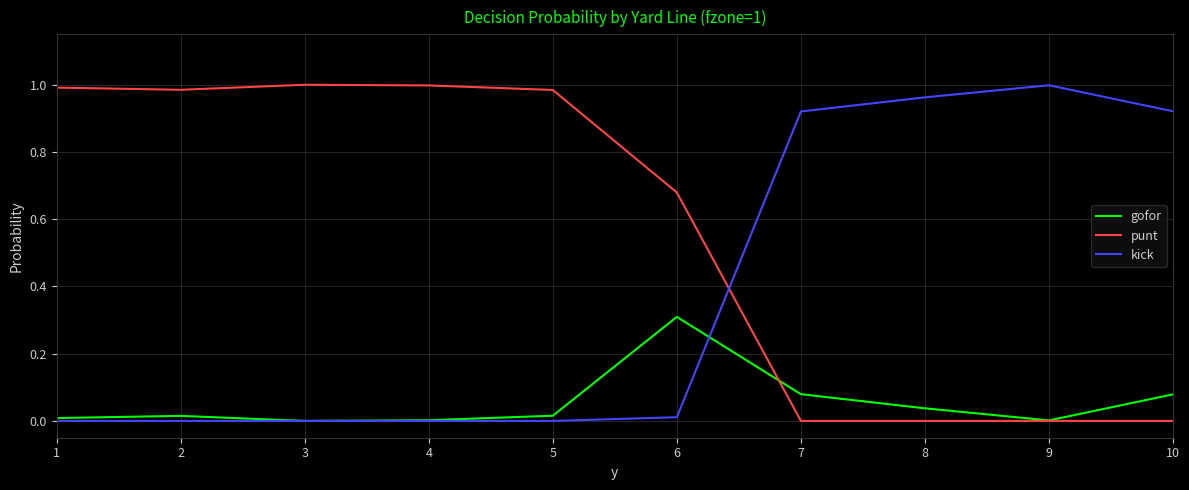

How many times do punt and kick cross each other?

1